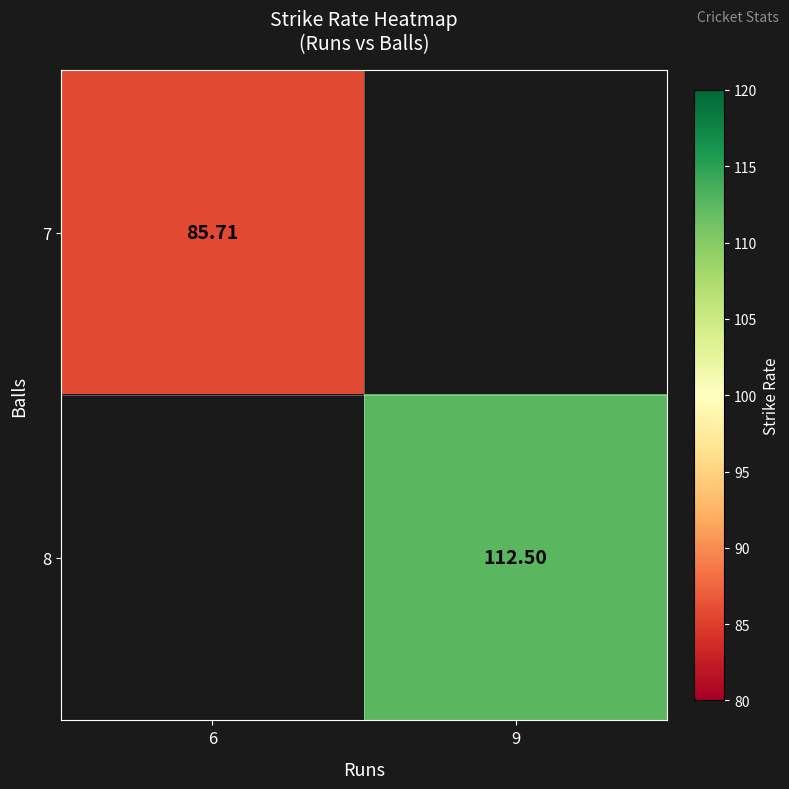

Is the value of 7 at 6 greater than the value of 8 at 9?

No